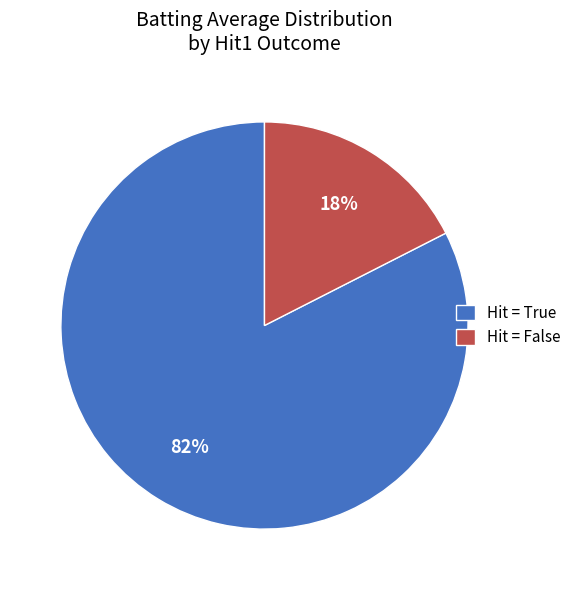

Is there a majority slice in this chart?

Yes